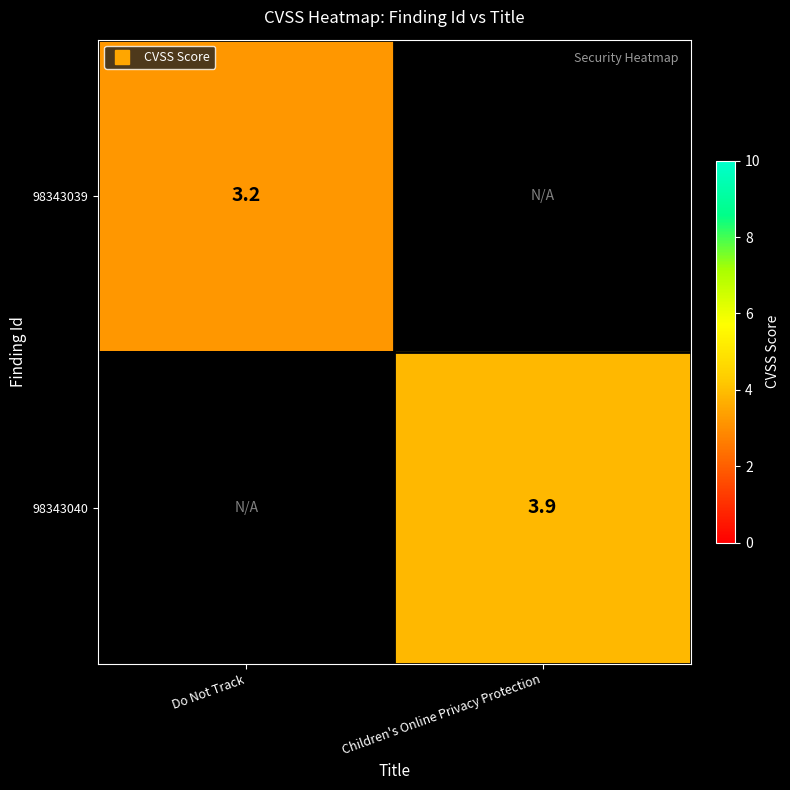

At which label is 98343040 closest to 1?

Do Not Track